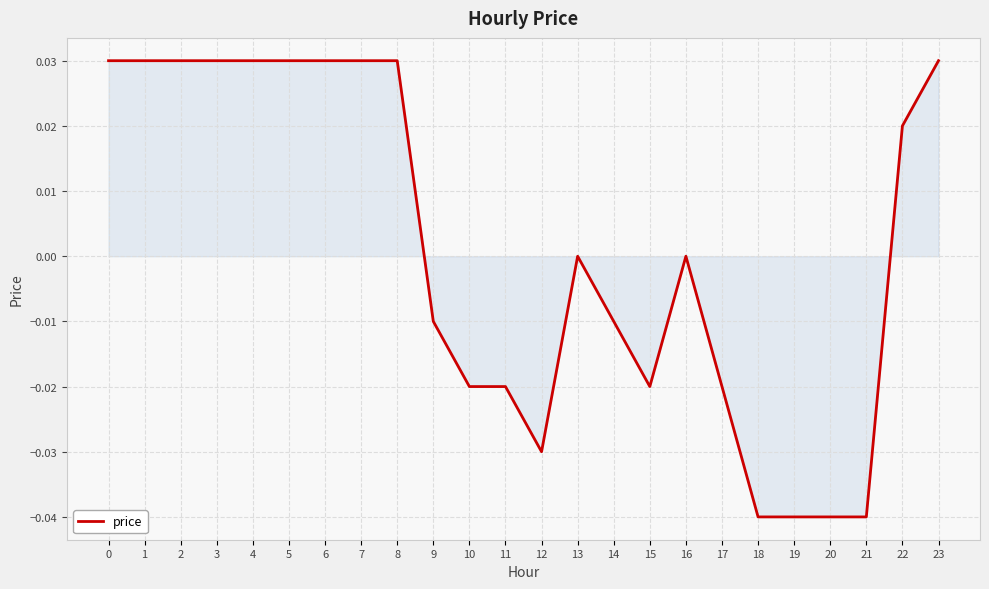

How many lines are shown in the chart?

1